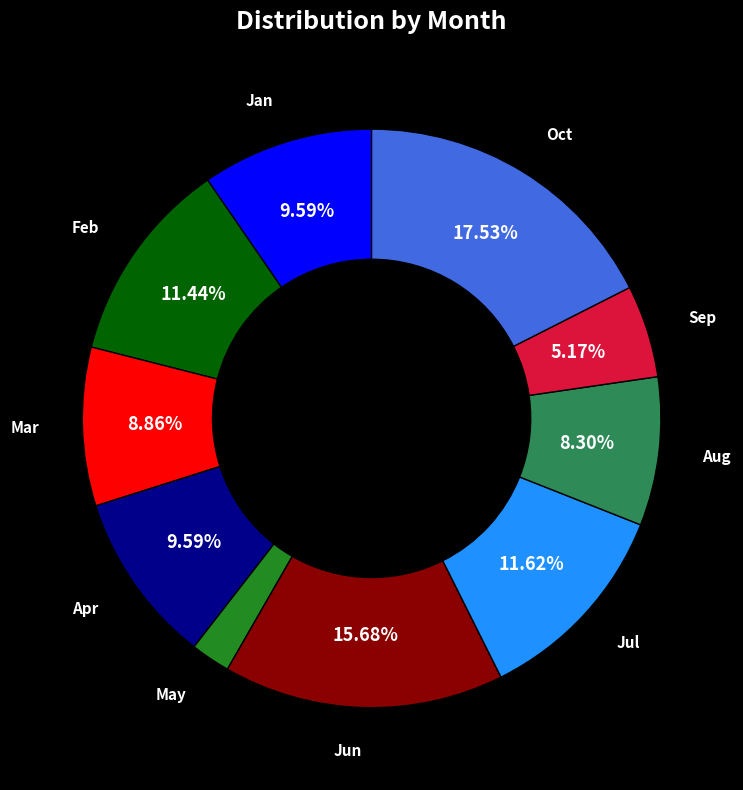

Is there any slice that represents more than half of the pie?

No